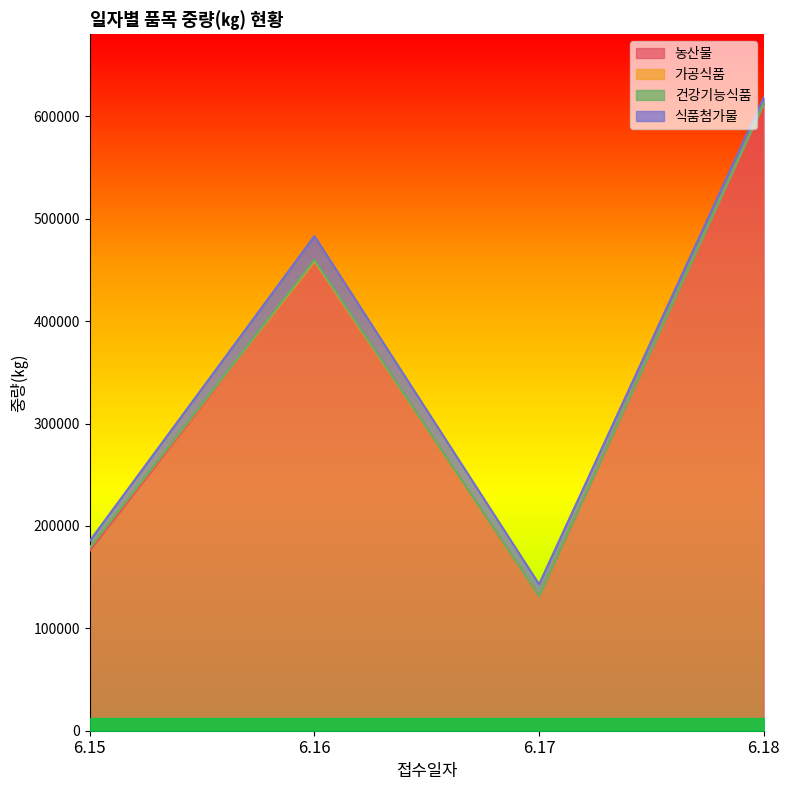

True or false: 가공식품 and 식품첨가물 intersect in this chart.

False